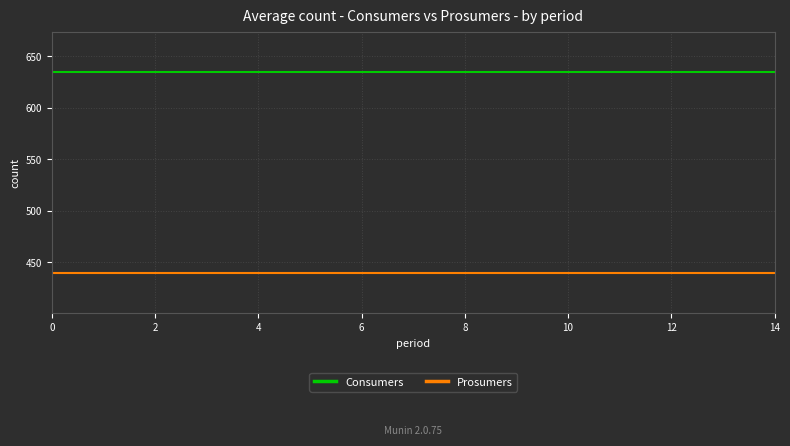

What is the minimum value for Consumers?

635